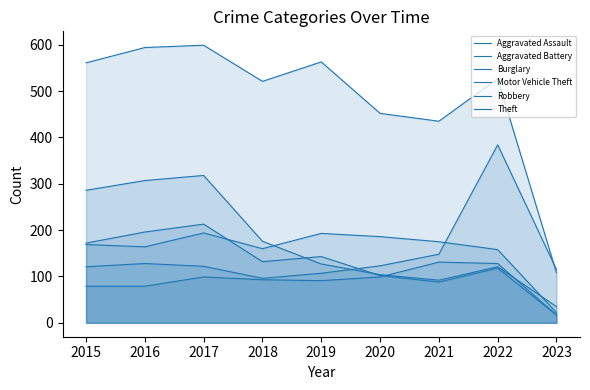

What is the difference between the highest and lowest values at 2017?

500